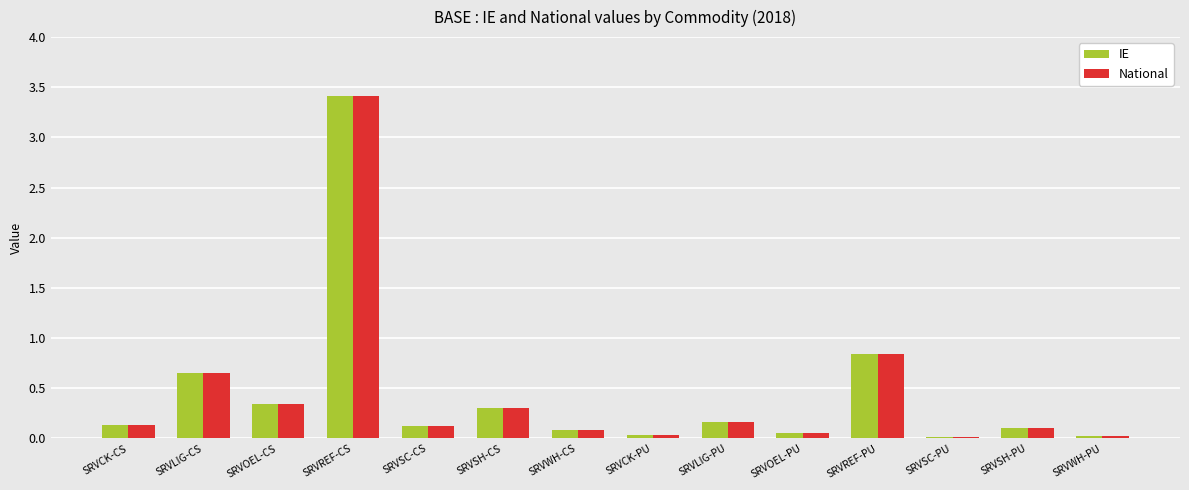

What position from the right is SRVSC-PU?

3